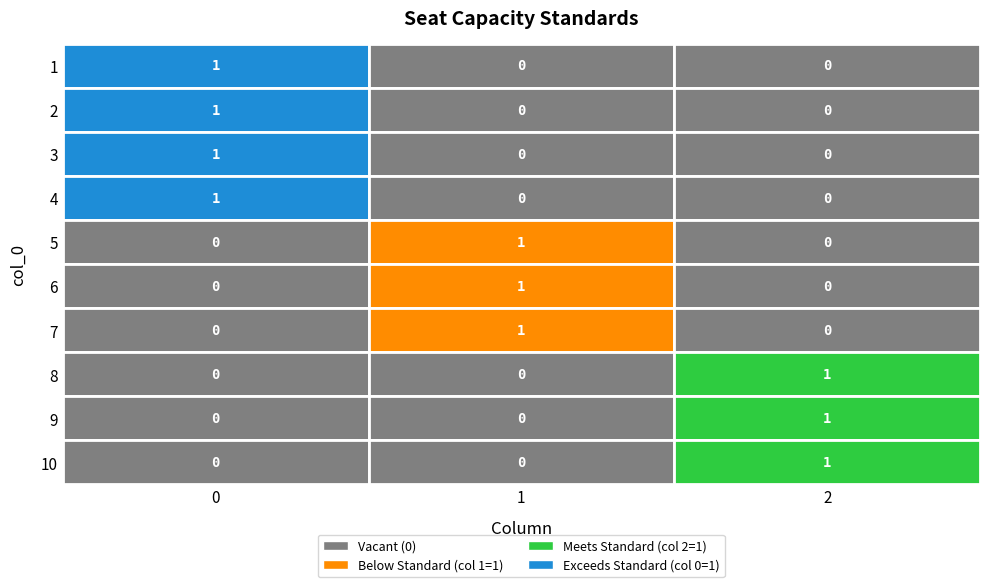

Which series has the largest total across all categories?

1